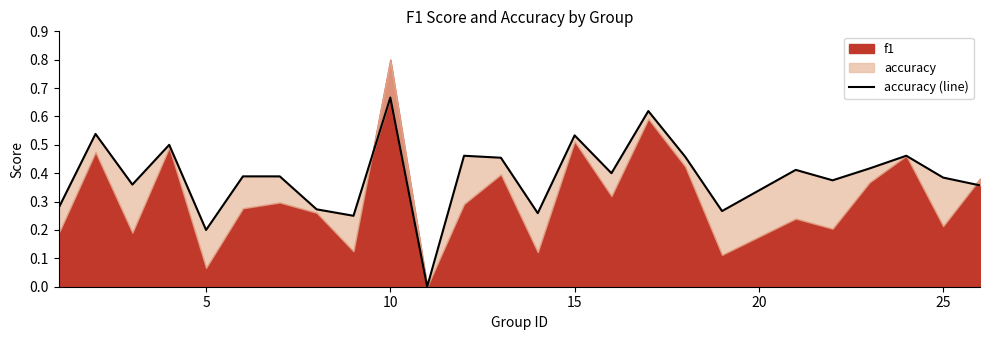

True or false: the data shows 0.5 at 18.

False